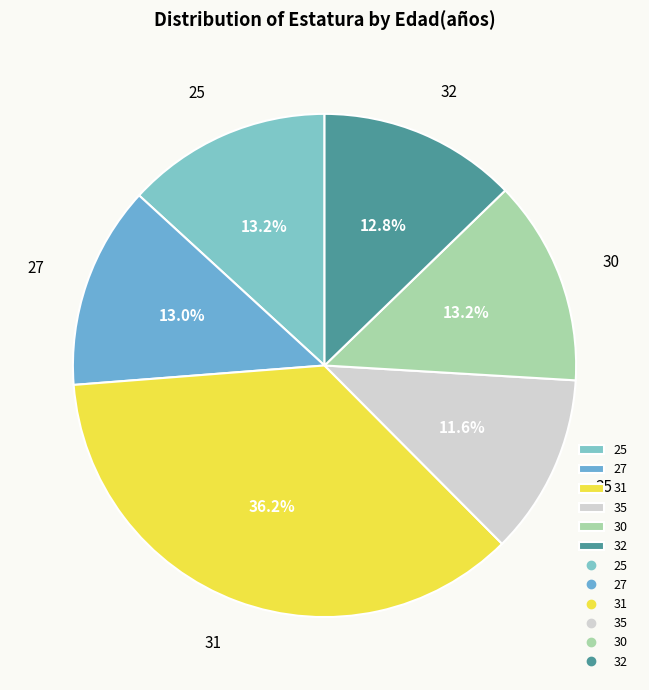

The 31 slice represents 18% of the pie. True or false?

False